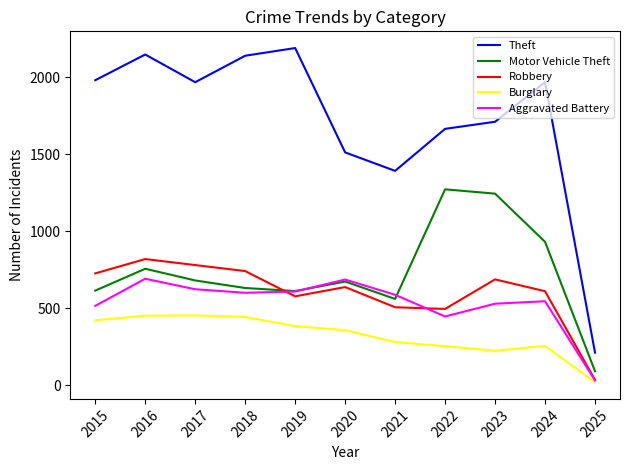

Between 2019 and 2024, which series saw the biggest shift?

Motor Vehicle Theft